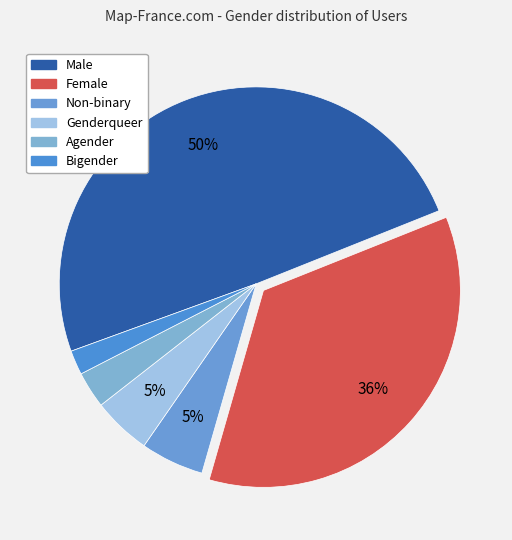

Approximately how many times larger is the value at Non-binary compared to Female?

0.1